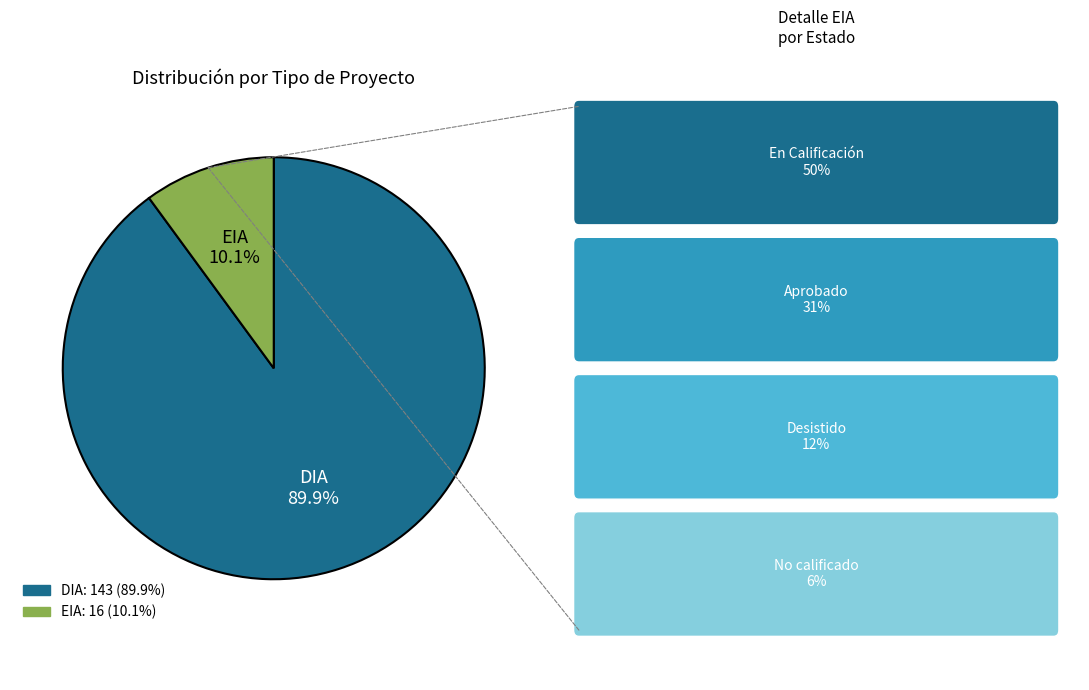

What percentage is the EIA slice, to the nearest percent?

10%